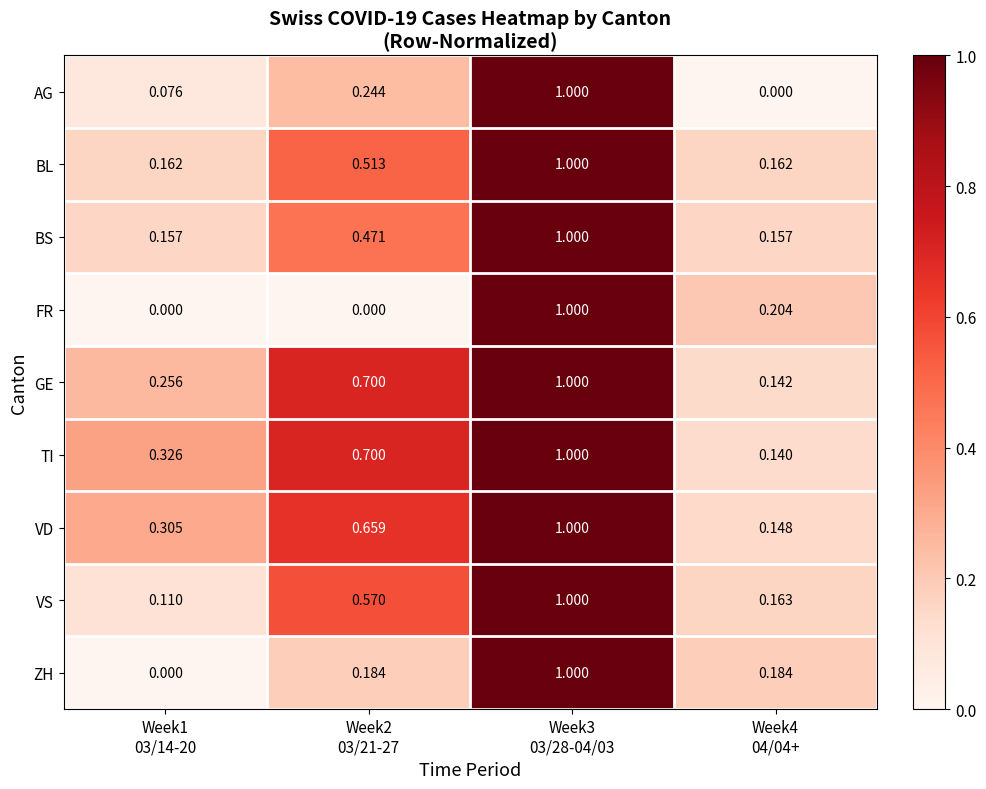

Which series has the largest total across all categories?

TI